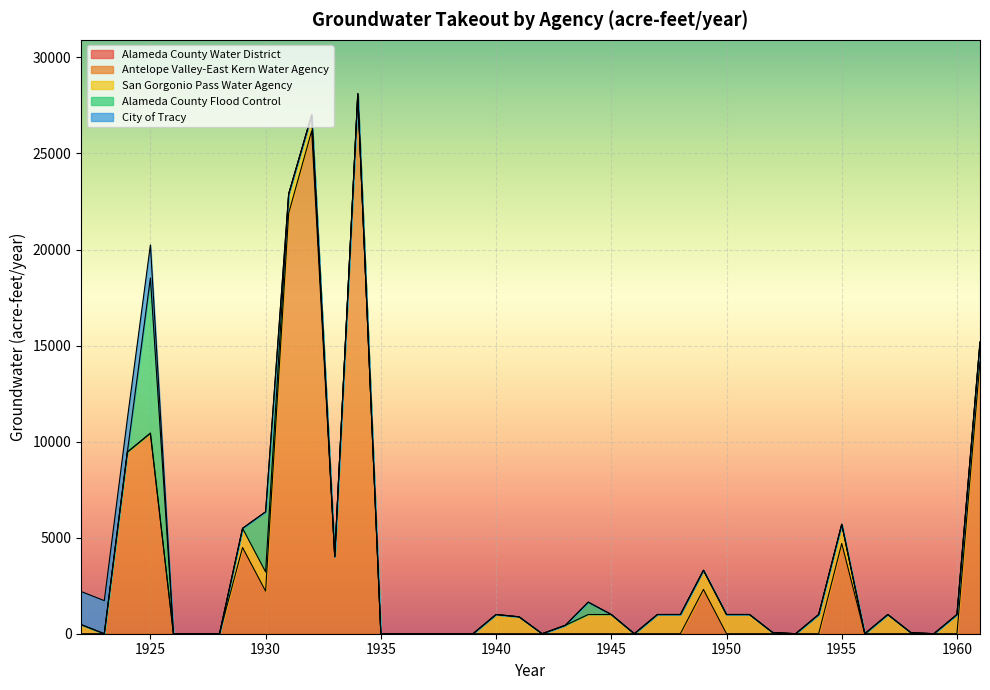

Between 1923 and 1937, which series saw the biggest shift?

City of Tracy